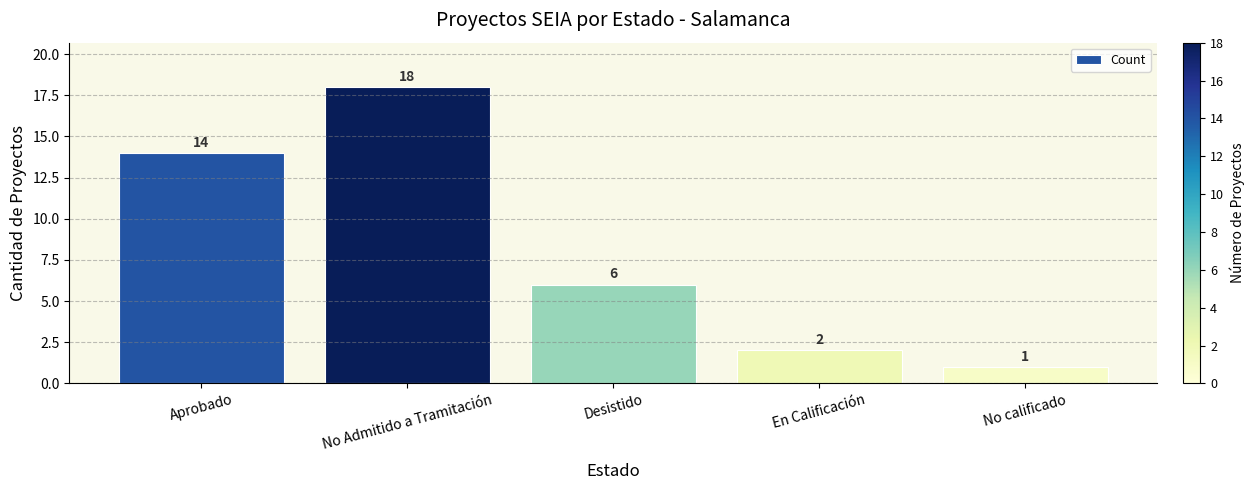

Read the value at No Admitido a Tramitación, to the nearest 10.

20